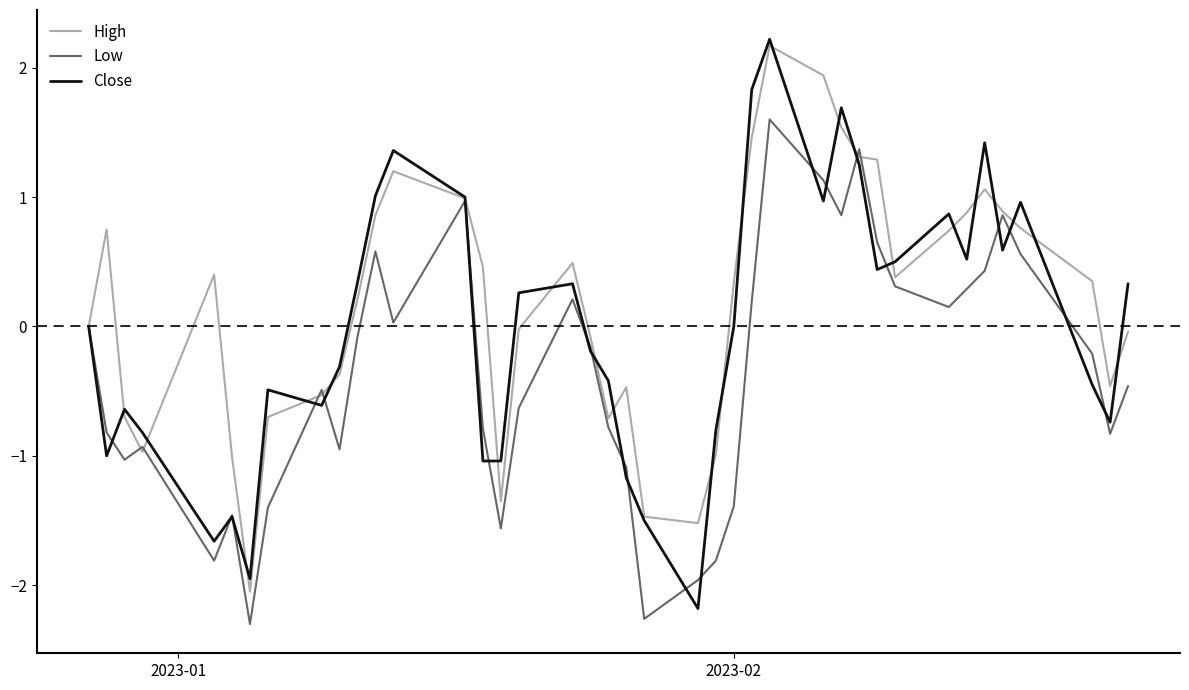

What is the highest value of the High series?

2.2